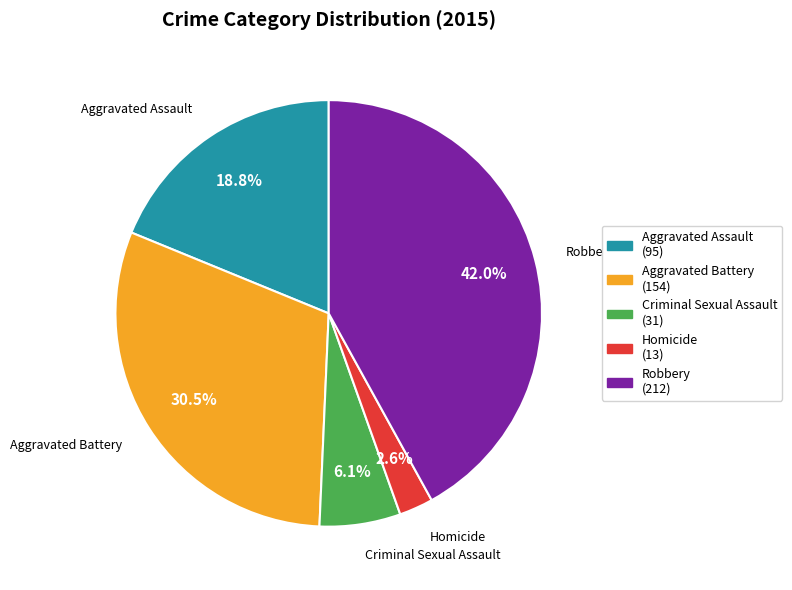

Rank the categories by value from lowest to highest.

Homicide, Criminal Sexual Assault, Aggravated Assault, Aggravated Battery, Robbery